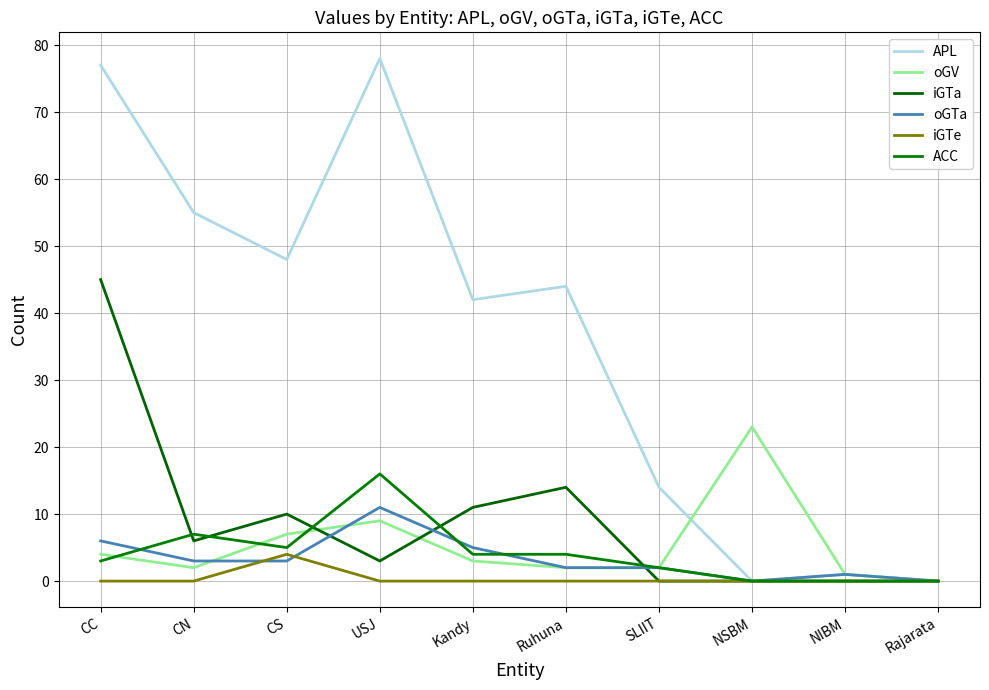

The ACC series shows 6 at Ruhuna. True or false?

False